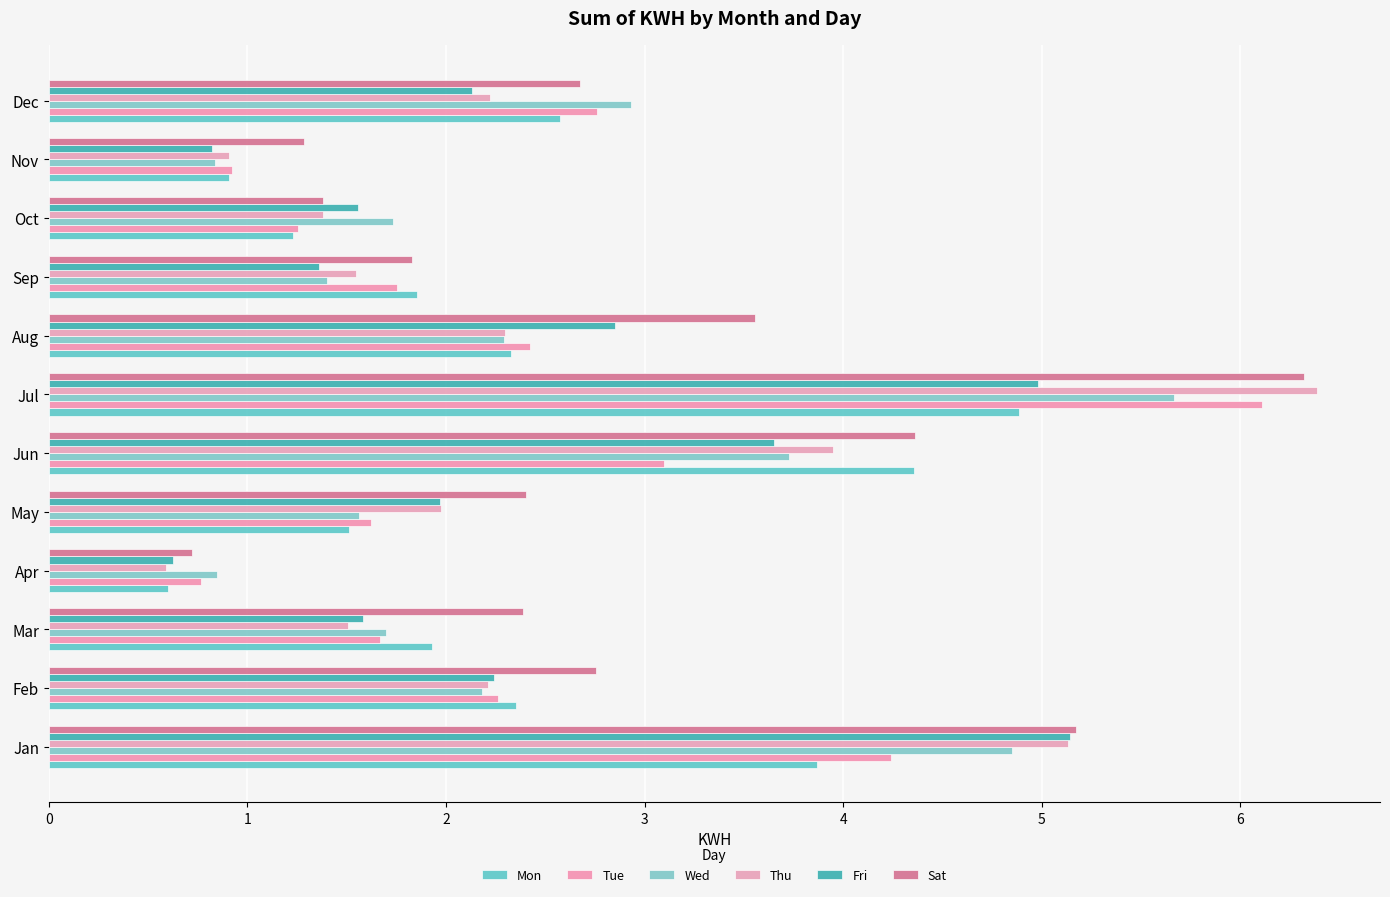

How many series are shown in this chart?

6